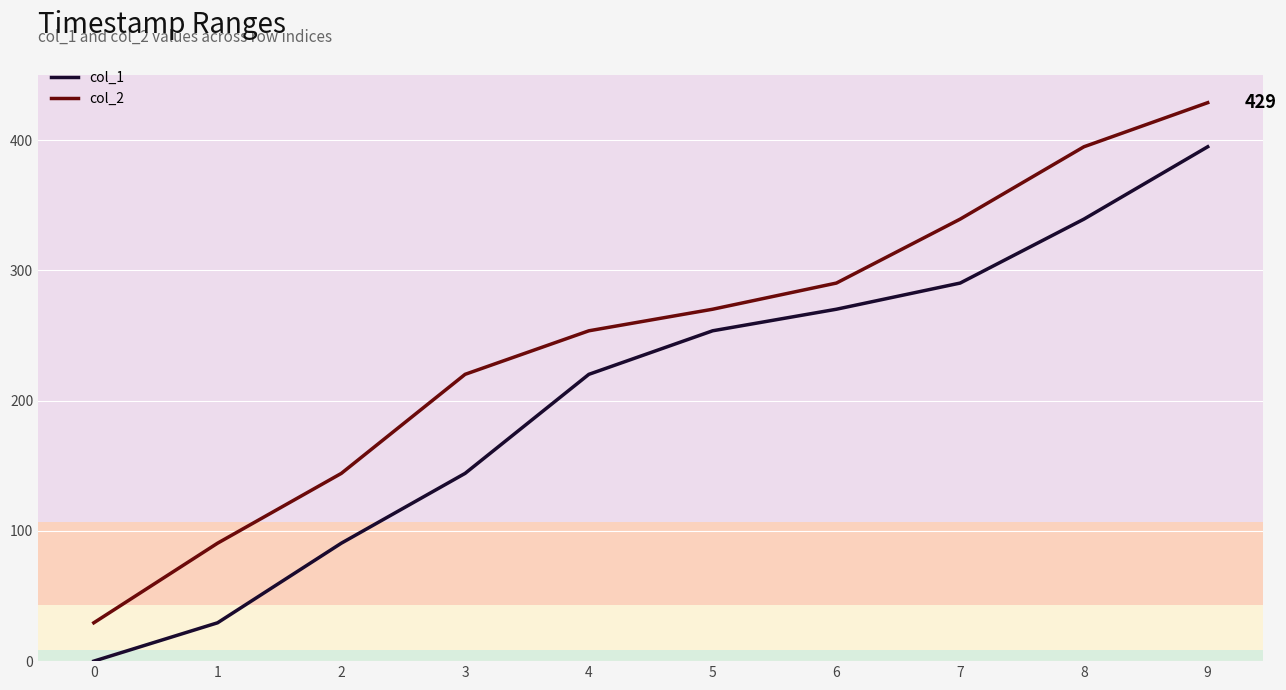

What is the average value of the col_2 series?

246.2